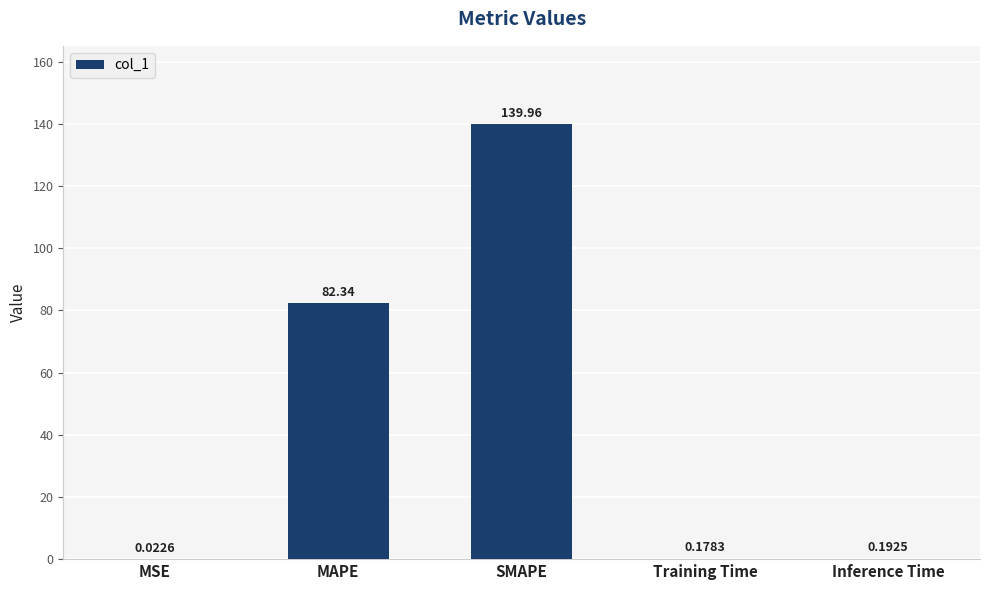

What is the sum of all values?

222.7